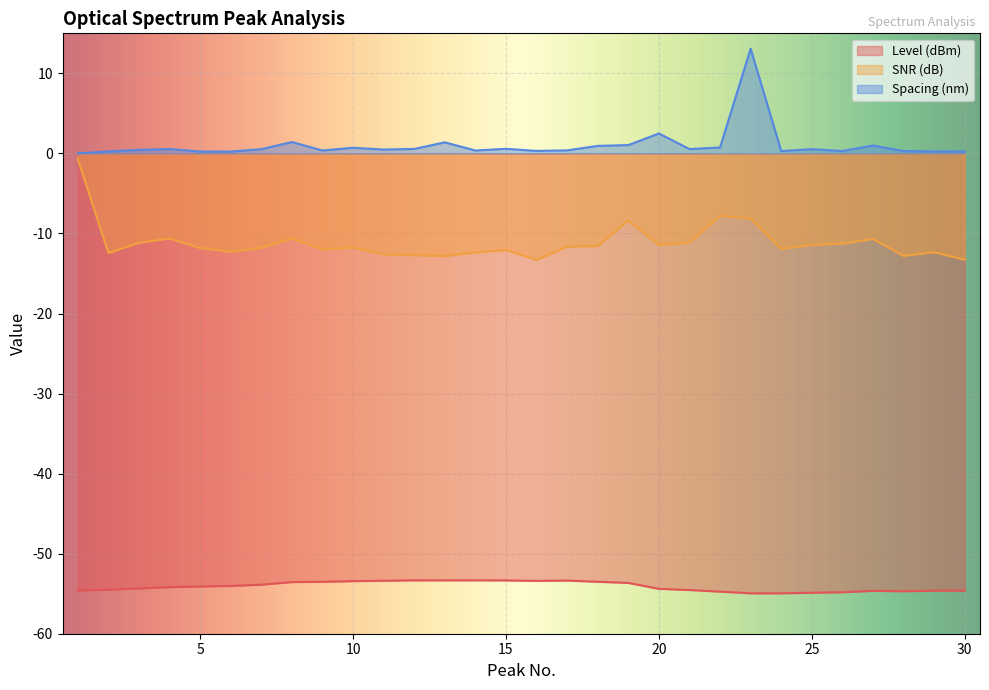

What is the value of the SNR (dB) point at the 6th from the left?

-12.3